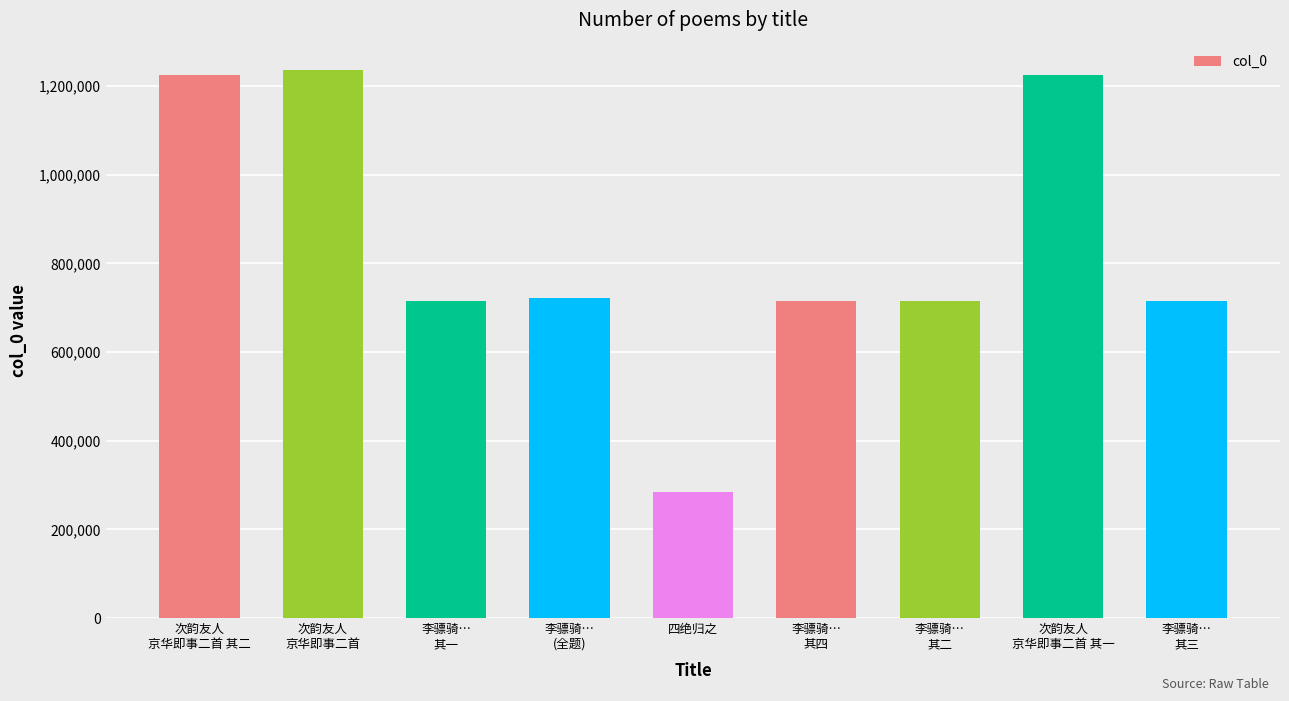

What is the value of the 2nd bar from the left?

1236345